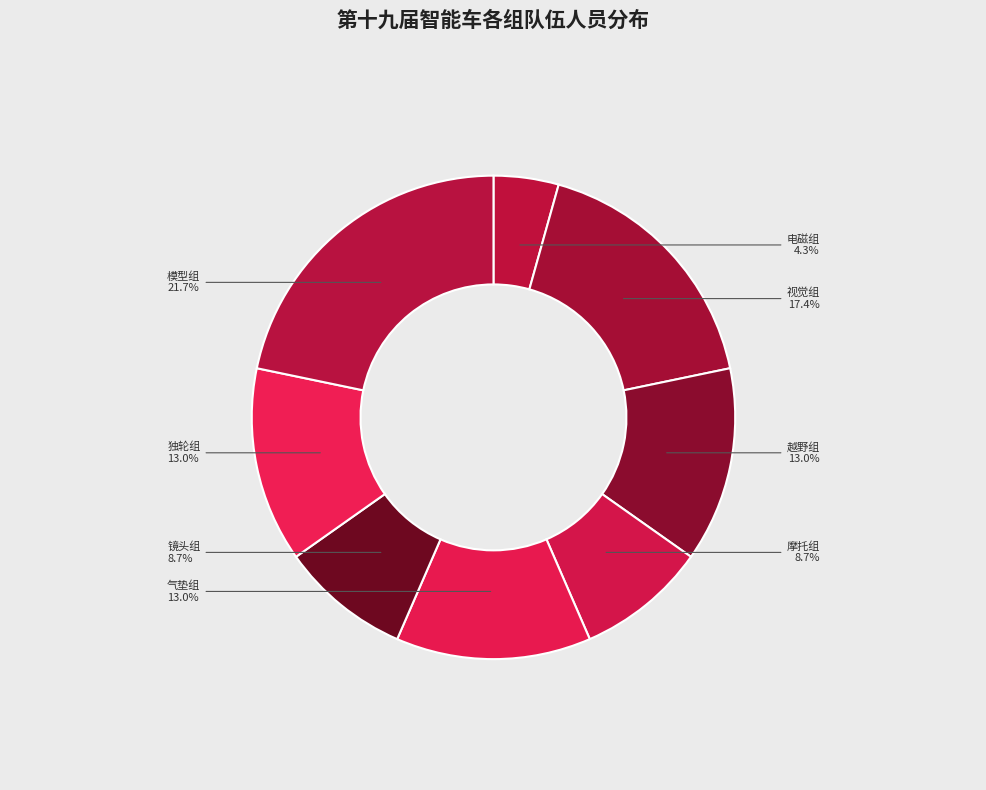

Between 摩托组 and 越野组, which is larger?

越野组